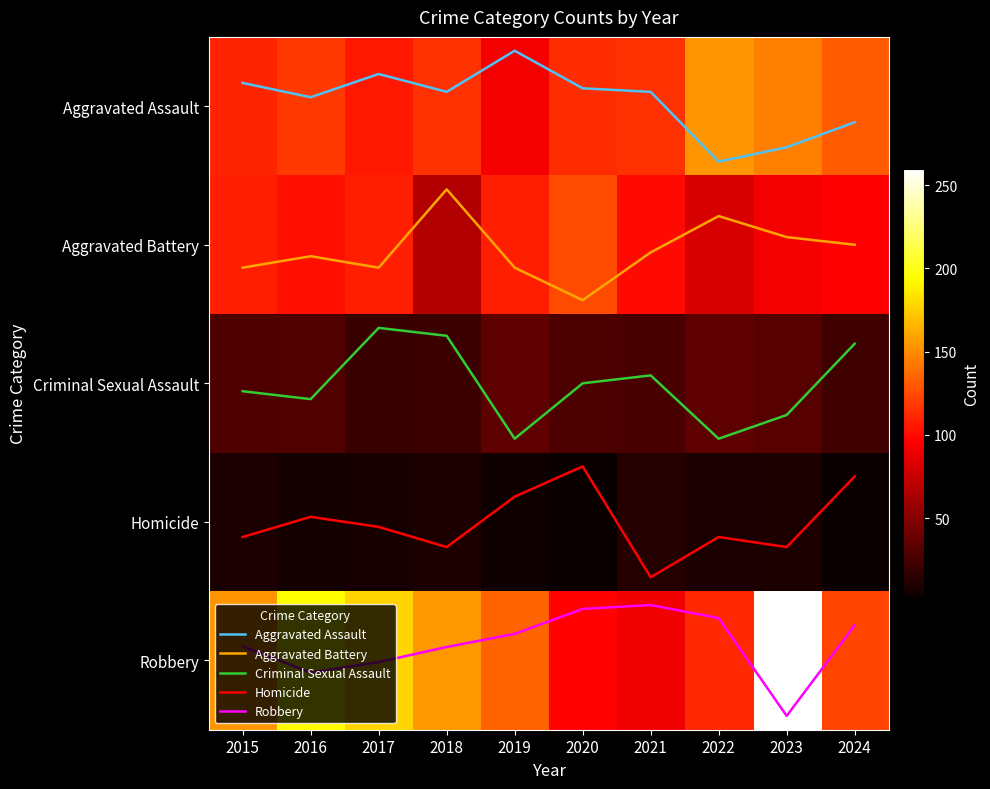

Is the value of Aggravated Assault at 2016 greater than the value of Aggravated Battery at 2016?

No